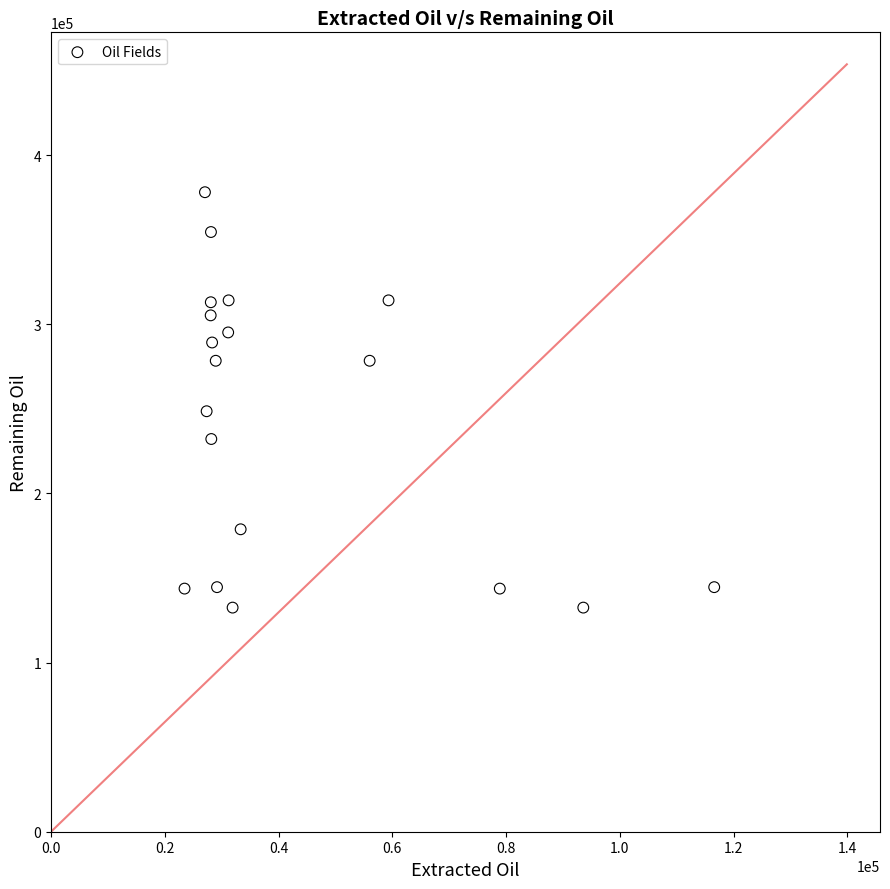

What is the range of X values (max minus min)?

93127